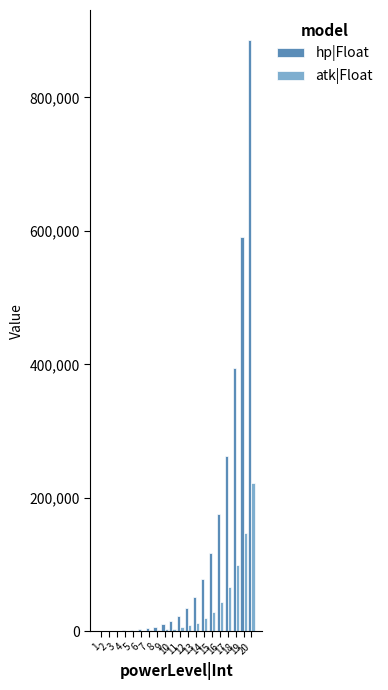

Which series has the largest total across all categories?

hp|Float